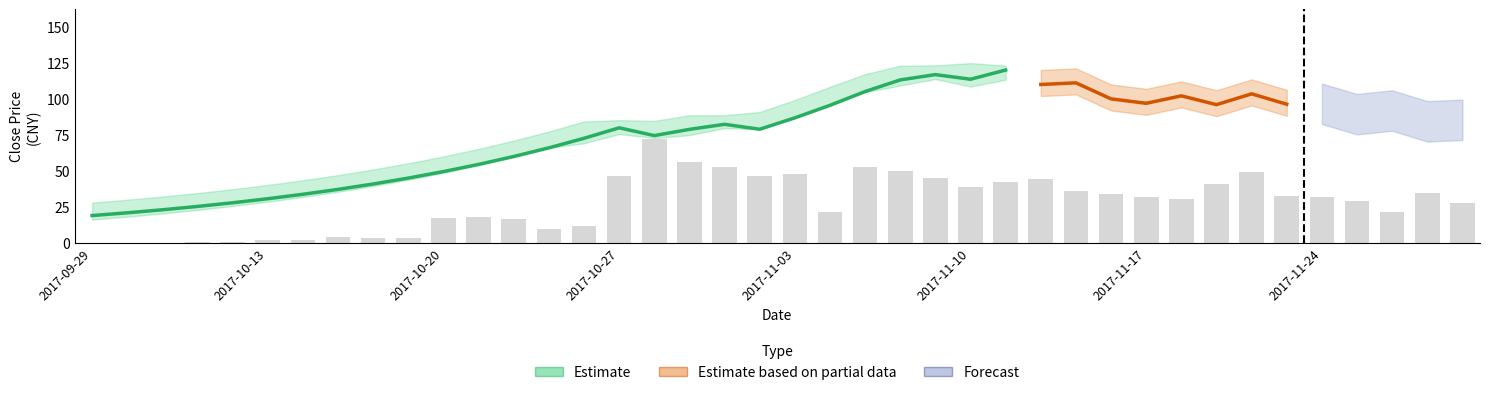

What is the difference between the maximum and second lowest values in the close series?

98.8